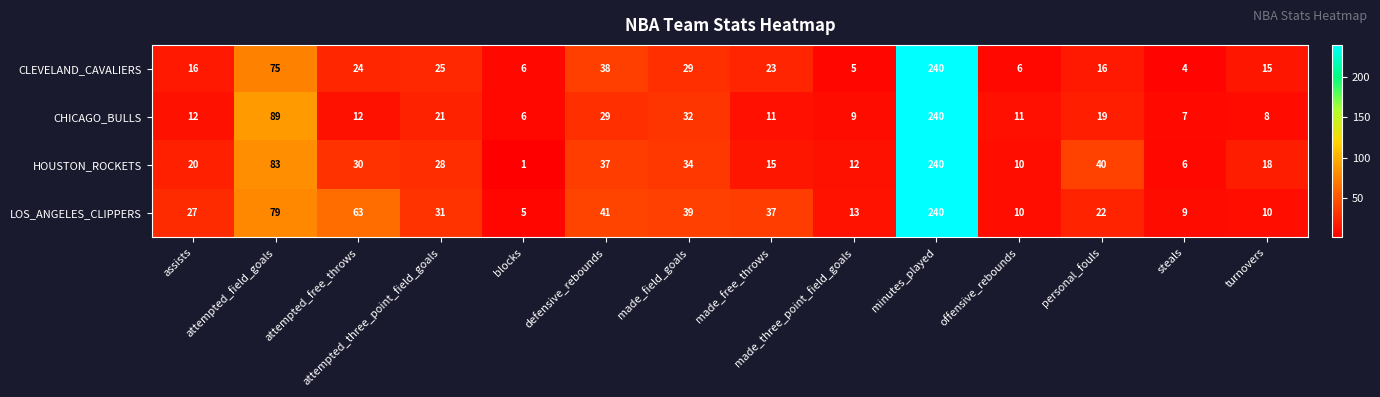

Which series has the largest range (max minus min)?

HOUSTON_ROCKETS